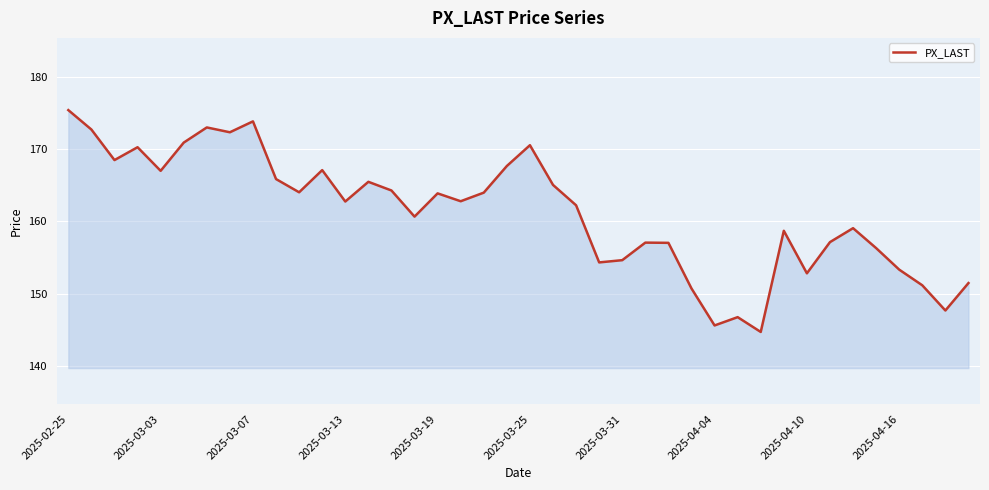

What is the difference between the maximum and minimum values?

30.7